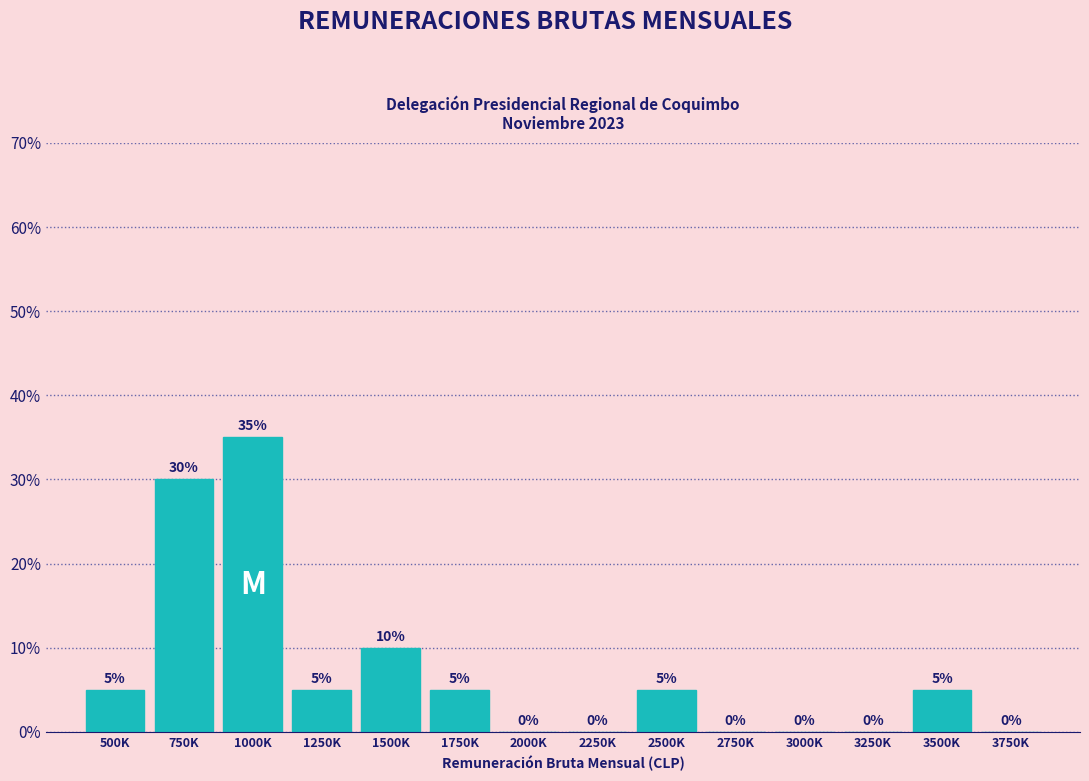

Reading right to left, transcribe all the data shown in this chart.

3750K=0	3500K=5	3250K=0	3000K=0	2750K=0	2500K=5	2250K=0	2000K=0	1750K=5	1500K=10	1250K=5	1000K=35	750K=30	500K=5